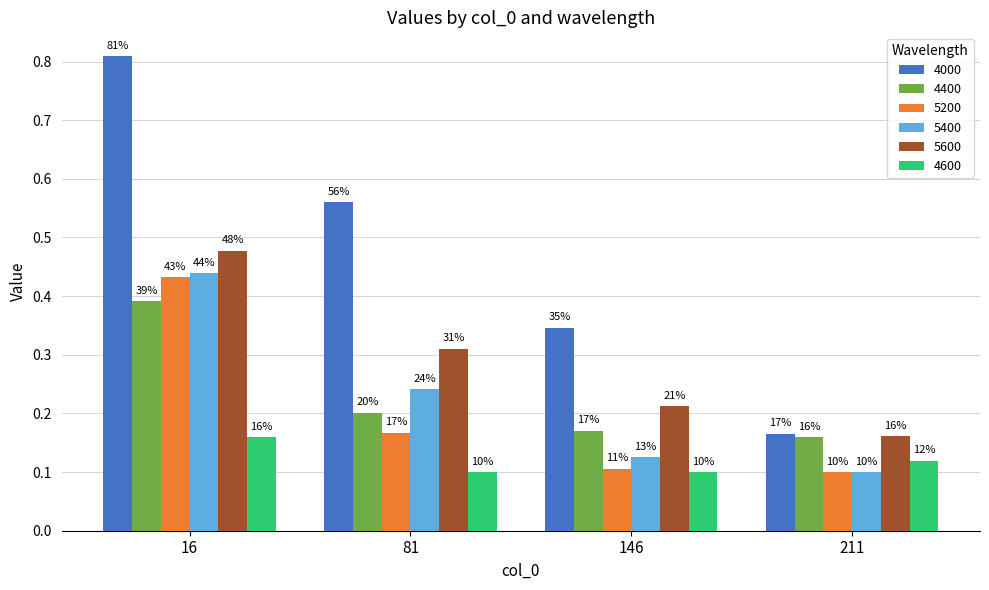

How many groups of bars are there?

4